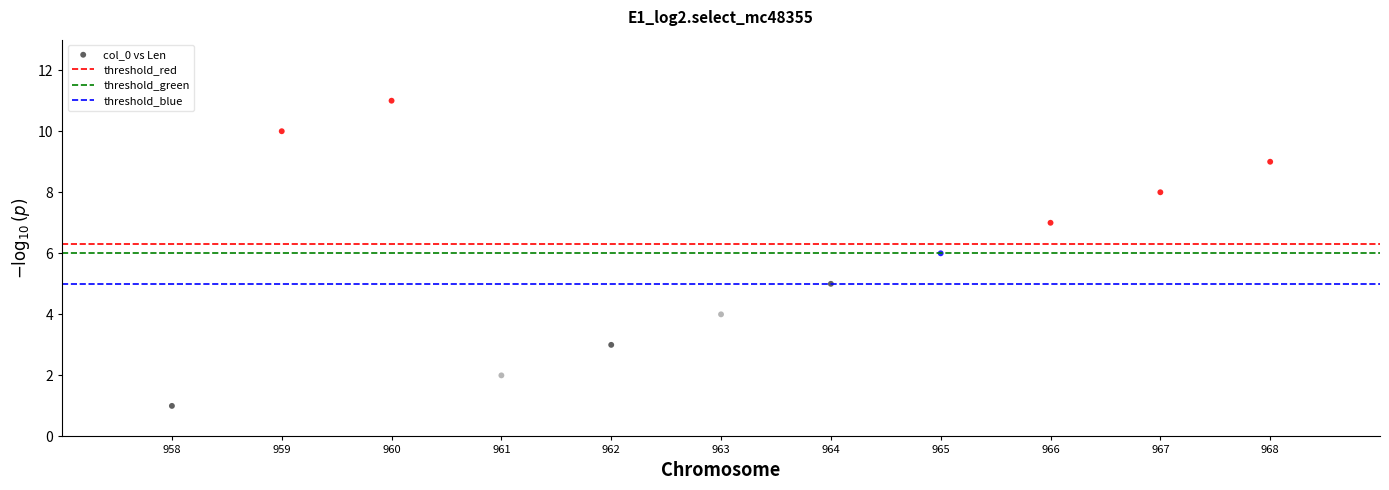

What is the range of Y values (max minus min)?

10